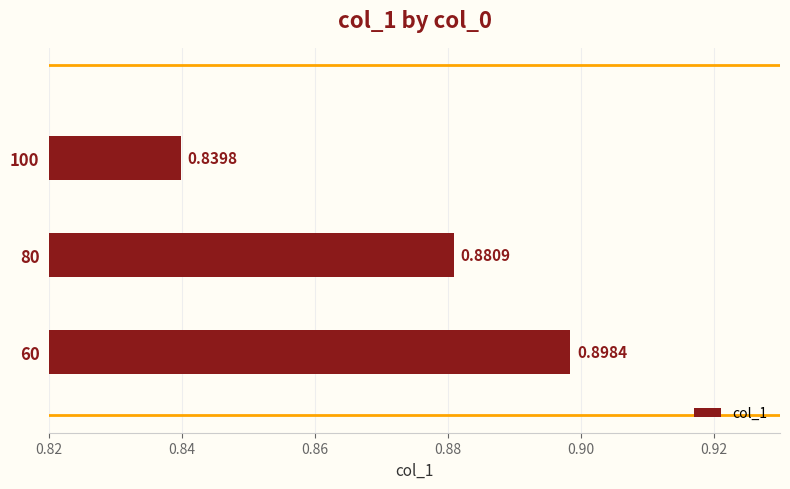

What is the sum of the values at 60 and 100?

1.7